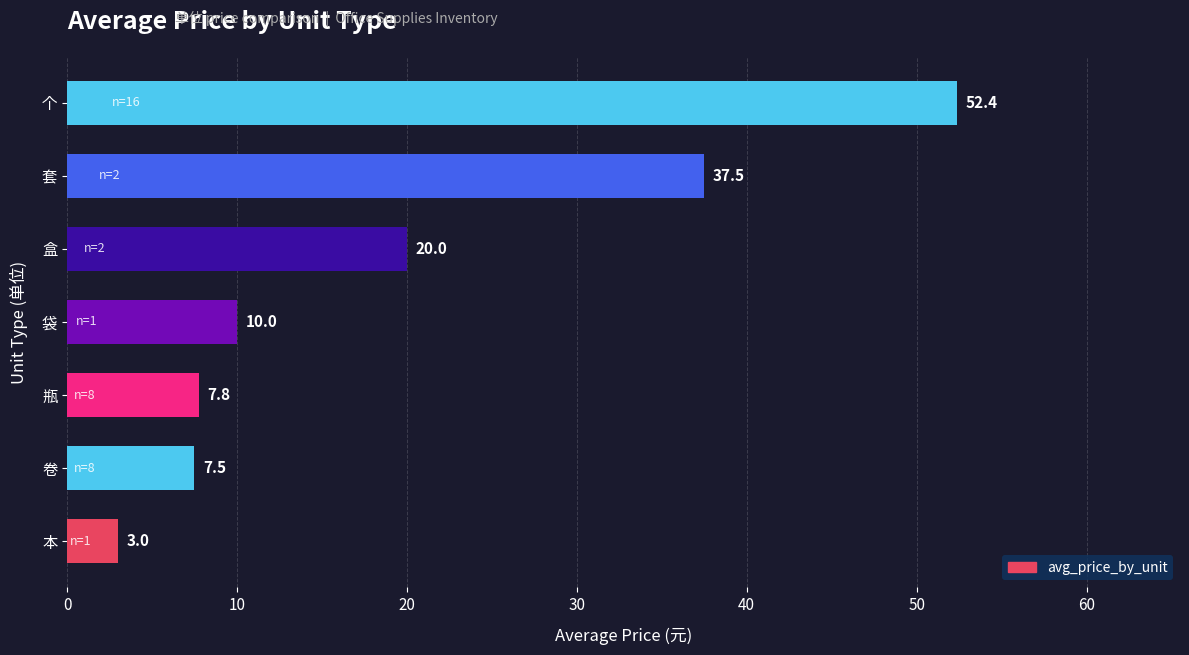

Where is the data nearest to the value 27?

盒